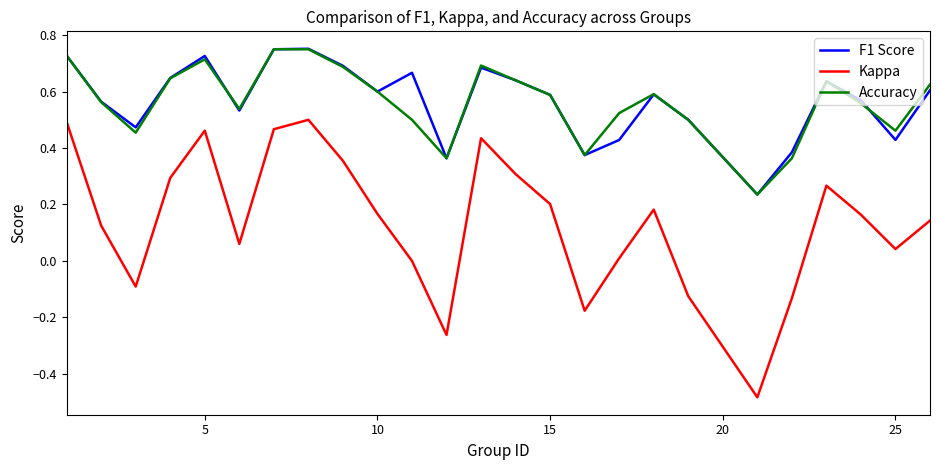

What is the difference between the second highest and minimum values in the Kappa series?

1.0